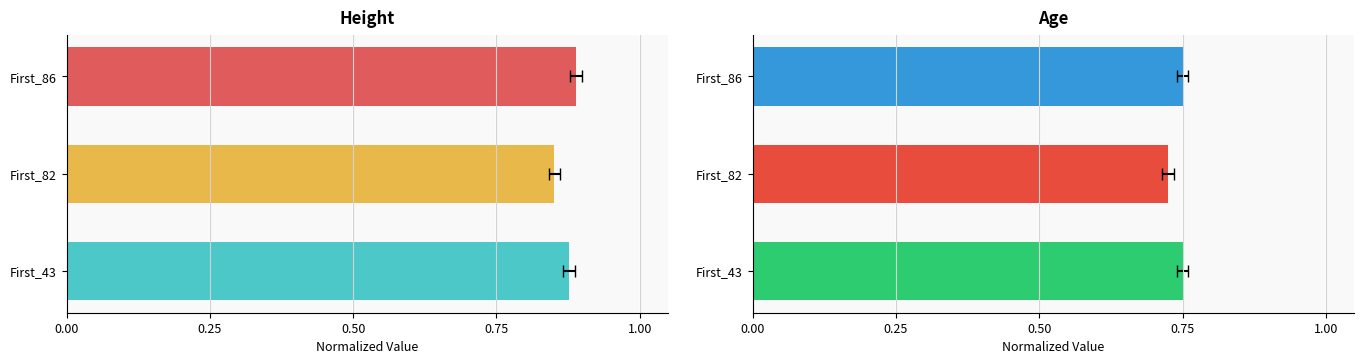

Rank the series at First_86 from lowest to highest value.

Age, Height